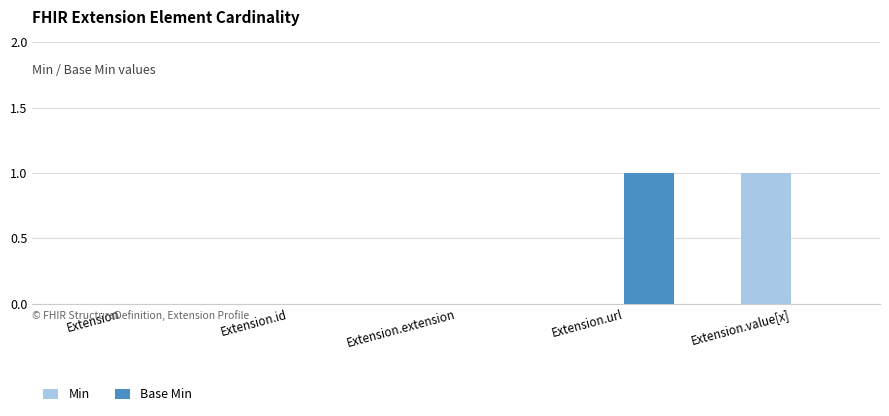

What is the greatest value displayed?

1